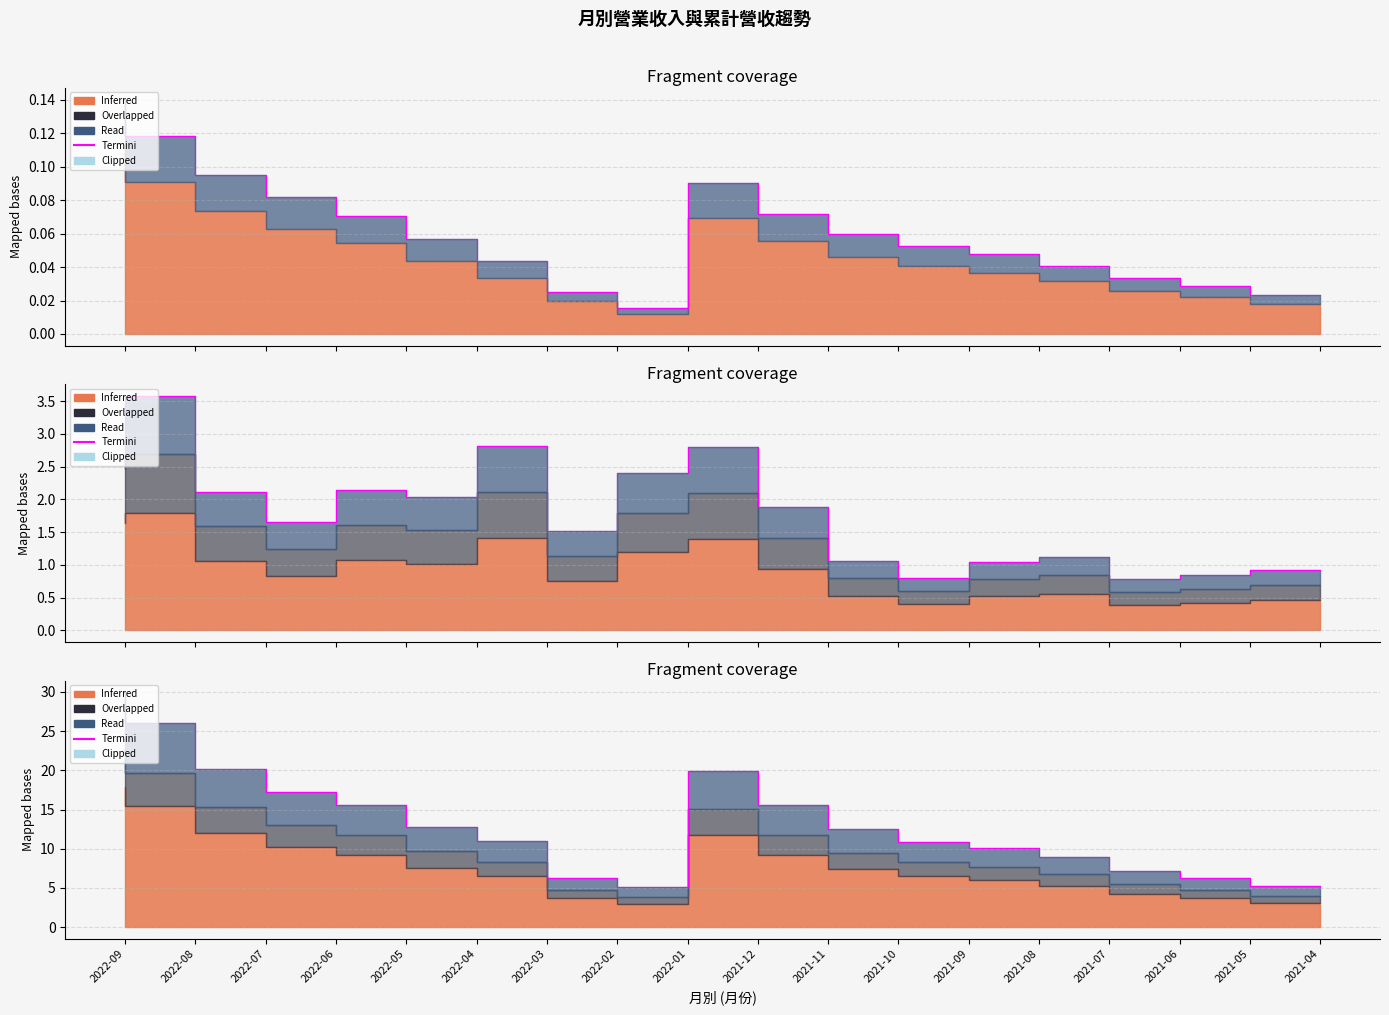

At which label does the data first exceed 12?

2022-09